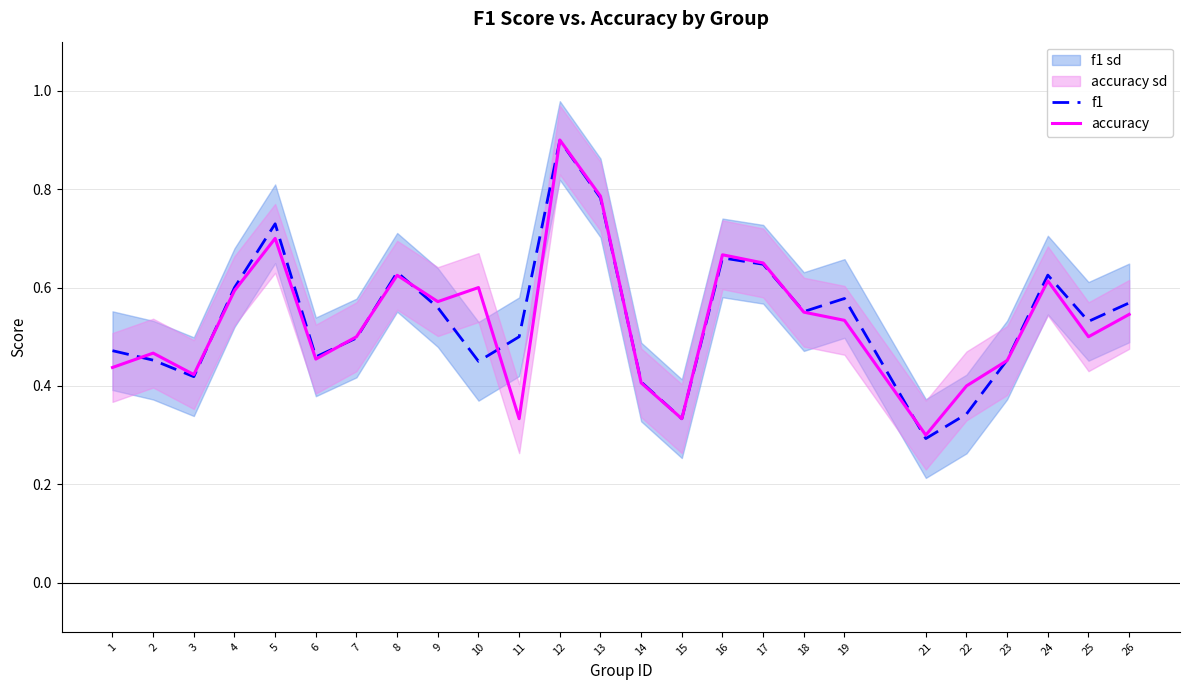

Rank the series by their average value, from lowest to highest.

accuracy, f1